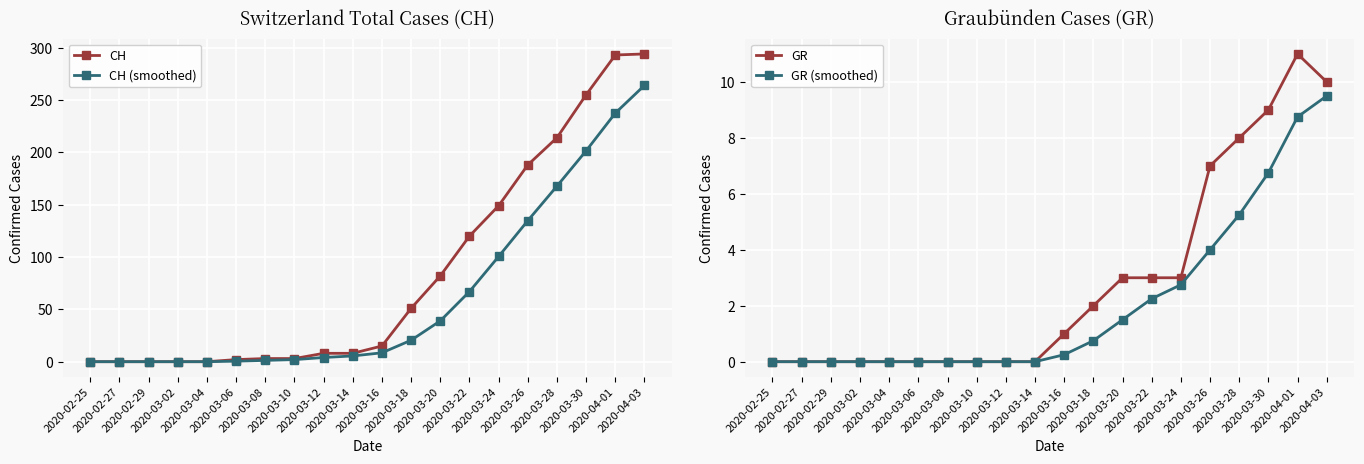

Reading right to left, transcribe all the data shown in this chart.

CH: 2020-04-03=294.0	2020-04-01=293.0	2020-03-30=255.0	2020-03-28=214.0	2020-03-26=188.0	2020-03-24=149.0	2020-03-22=120.0	2020-03-20=82.0	2020-03-18=51.0	2020-03-16=15.0	2020-03-14=8.0	2020-03-12=8.0	2020-03-10=3.0	2020-03-08=3.0	2020-03-06=2.0	2020-03-04=0.0	2020-03-02=0.0	2020-02-29=0.0	2020-02-27=0.0	2020-02-25=0.0
CH (smoothed): 2020-04-03=264.0	2020-04-01=237.5	2020-03-30=201.5	2020-03-28=167.8	2020-03-26=134.8	2020-03-24=100.5	2020-03-22=67.0	2020-03-20=39.0	2020-03-18=20.5	2020-03-16=8.5	2020-03-14=5.5	2020-03-12=4.0	2020-03-10=2.0	2020-03-08=1.2	2020-03-06=0.5	2020-03-04=0.0	2020-03-02=0.0	2020-02-29=0.0	2020-02-27=0.0	2020-02-25=0.0
GR: 2020-04-03=10.0	2020-04-01=11.0	2020-03-30=9.0	2020-03-28=8.0	2020-03-26=7.0	2020-03-24=3.0	2020-03-22=3.0	2020-03-20=3.0	2020-03-18=2.0	2020-03-16=1.0	2020-03-14=0.0	2020-03-12=0.0	2020-03-10=0.0	2020-03-08=0.0	2020-03-06=0.0	2020-03-04=0.0	2020-03-02=0.0	2020-02-29=0.0	2020-02-27=0.0	2020-02-25=0.0
GR (smoothed): 2020-04-03=9.5	2020-04-01=8.8	2020-03-30=6.8	2020-03-28=5.2	2020-03-26=4.0	2020-03-24=2.8	2020-03-22=2.2	2020-03-20=1.5	2020-03-18=0.8	2020-03-16=0.2	2020-03-14=0.0	2020-03-12=0.0	2020-03-10=0.0	2020-03-08=0.0	2020-03-06=0.0	2020-03-04=0.0	2020-03-02=0.0	2020-02-29=0.0	2020-02-27=0.0	2020-02-25=0.0